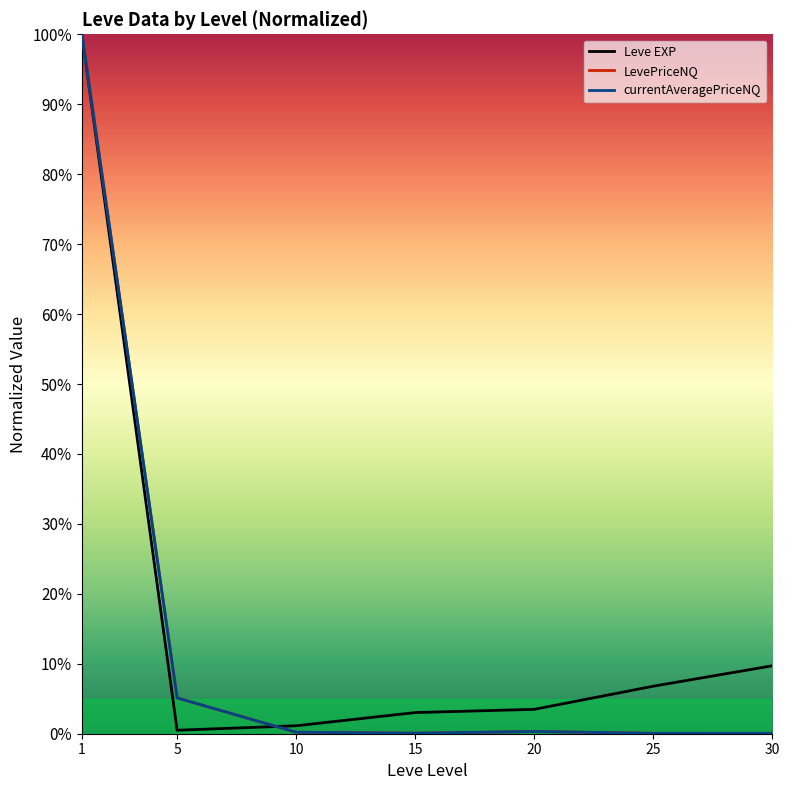

True or false: Leve EXP has more than 2 interior local peaks.

False